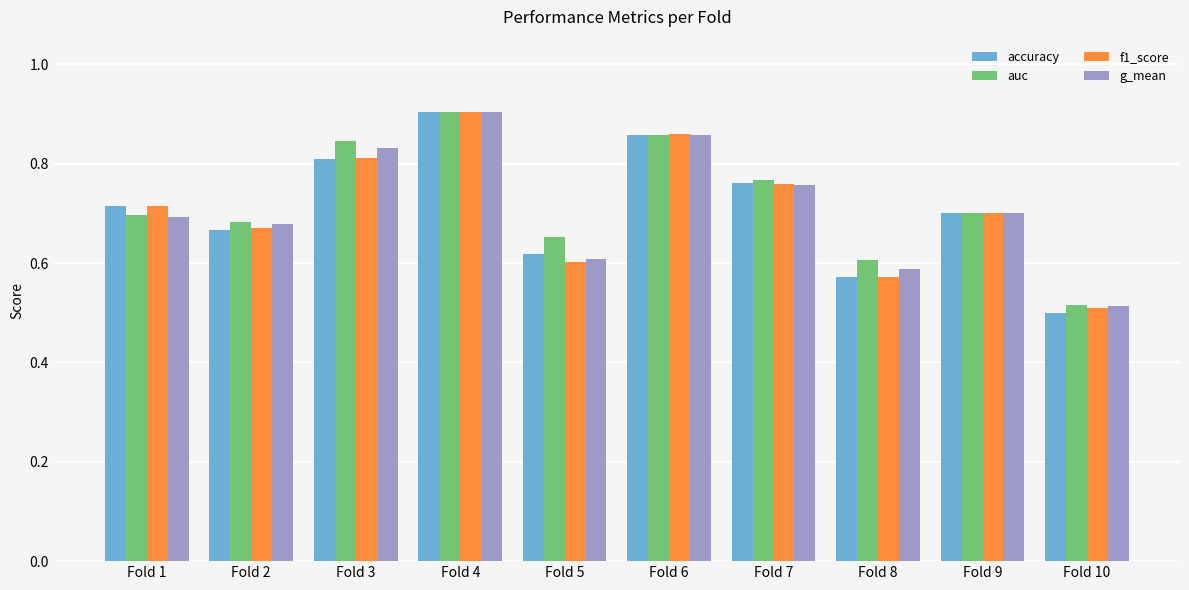

Between Fold 4 and Fold 10, which series saw the biggest shift?

accuracy